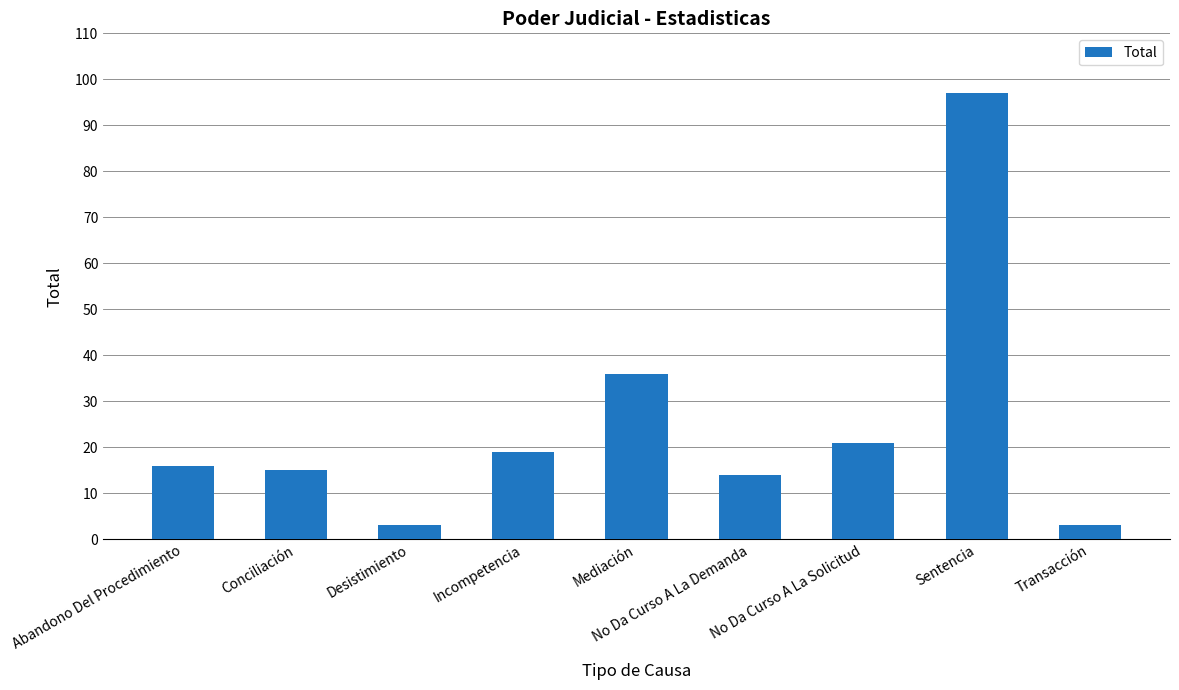

What is the value of the 4th bar from the left?

19